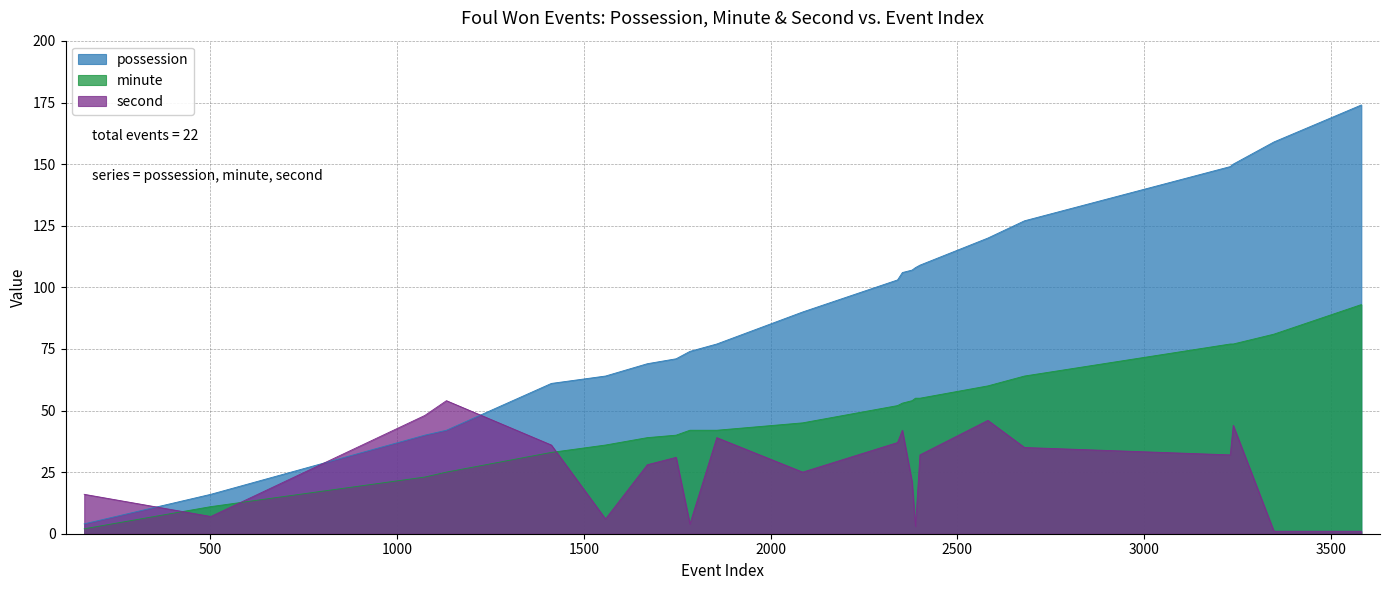

List the series in order of their peak value, highest first.

possession, minute, second